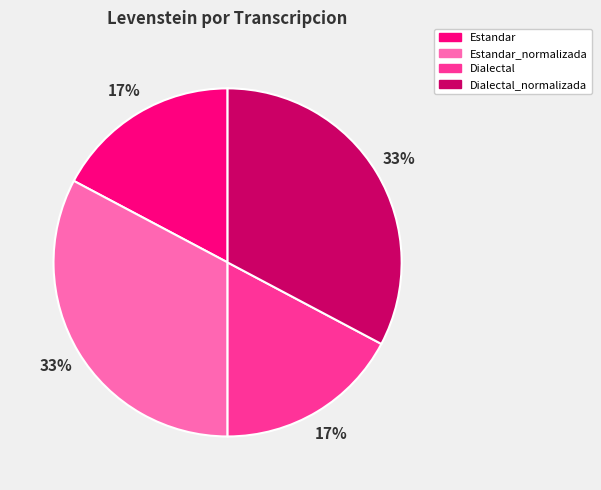

To the nearest percent, what is the combined percentage of Estandar and Estandar_normalizada?

50%